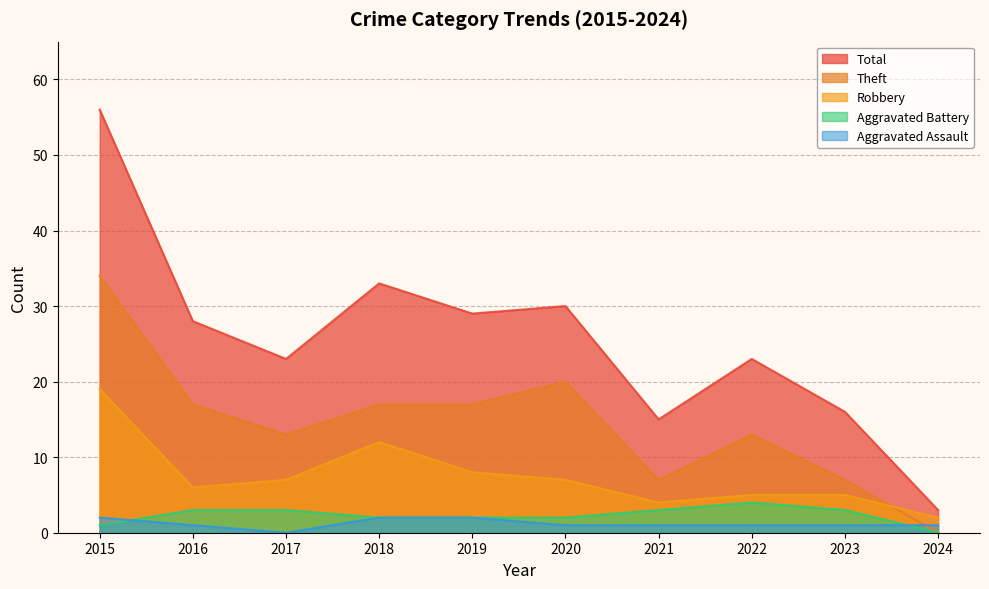

True or false: Total has more than 1 interior local peaks.

True